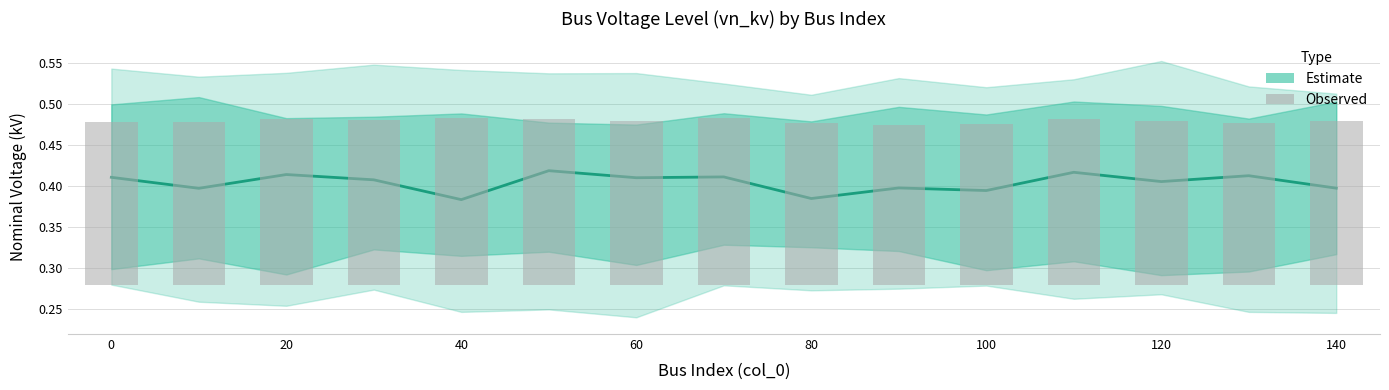

How many distinct data groups are displayed?

2